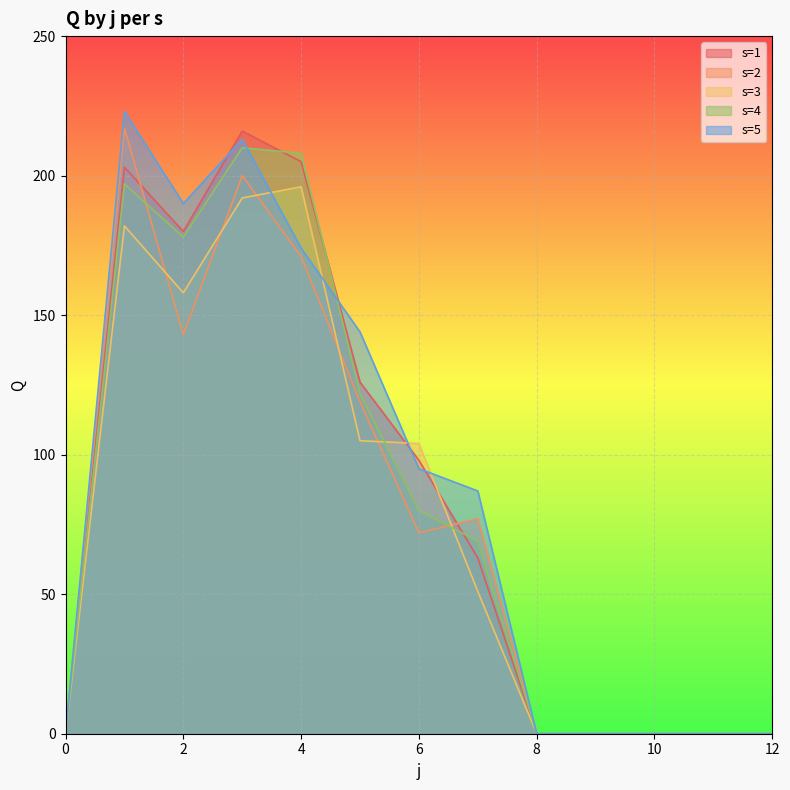

What is the difference between the second highest and minimum values in the s=3 series?

192